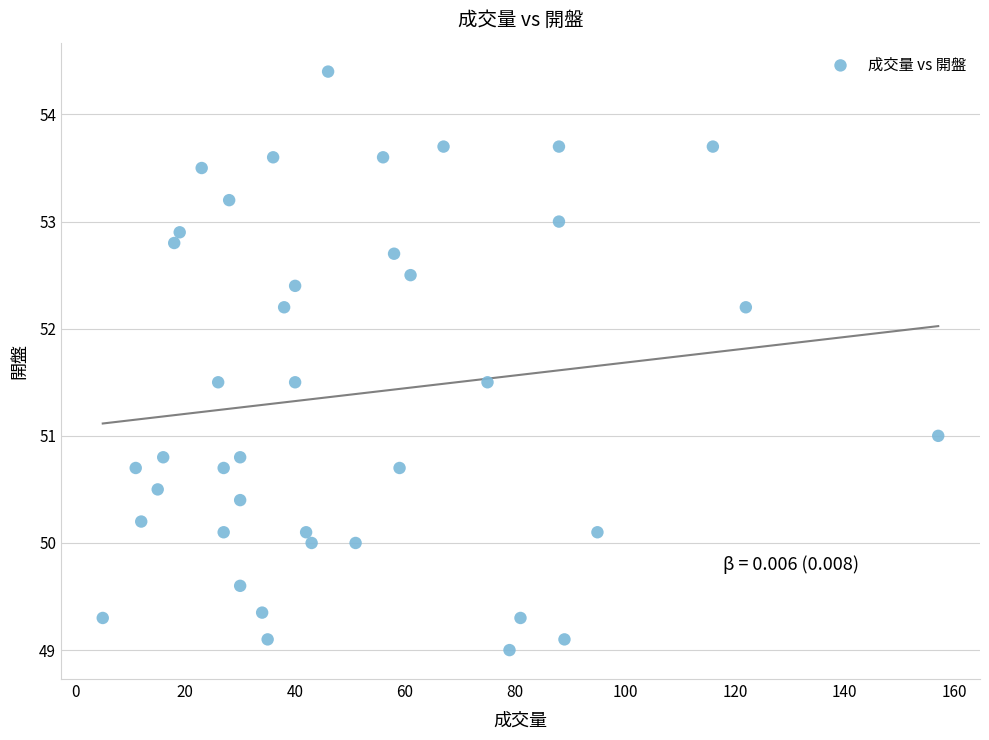

What is the range of X values (max minus min)?

152.0